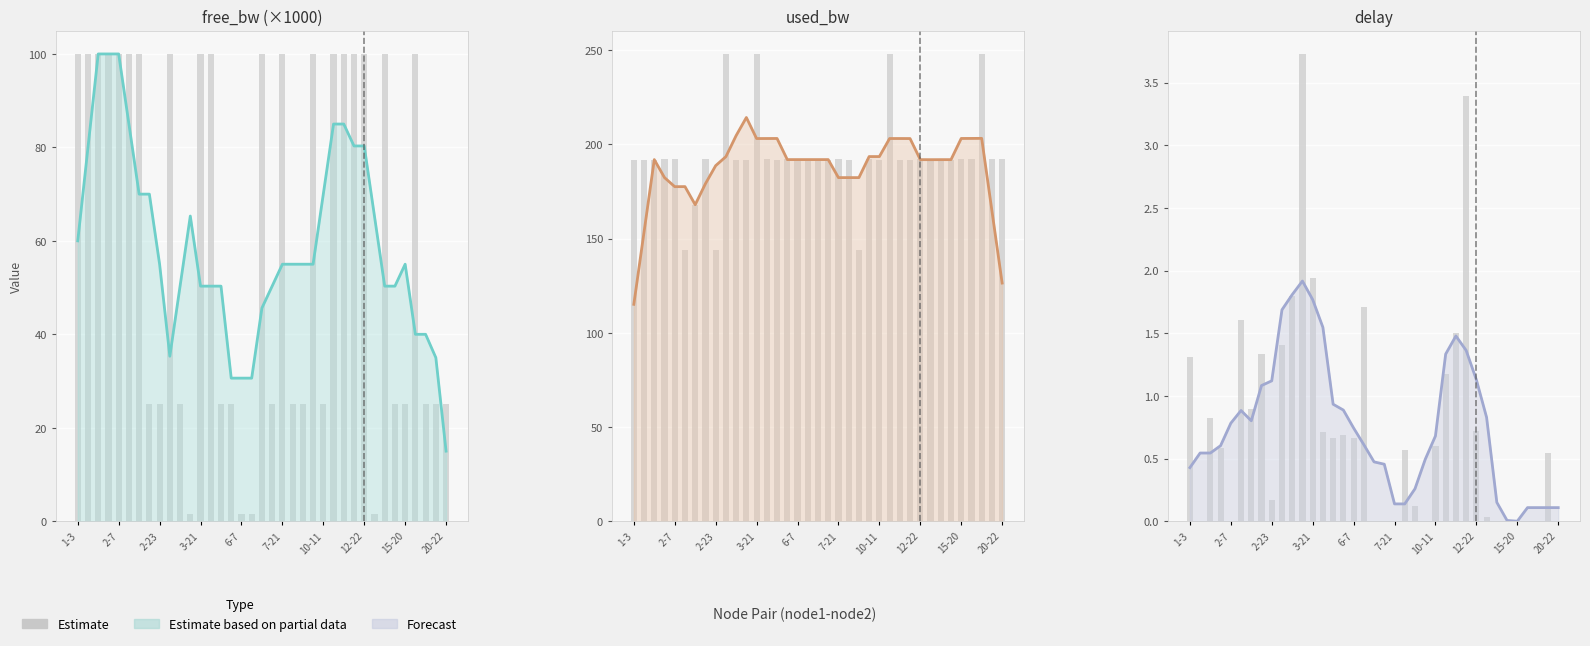

How many data points in Trend are above 0?

36